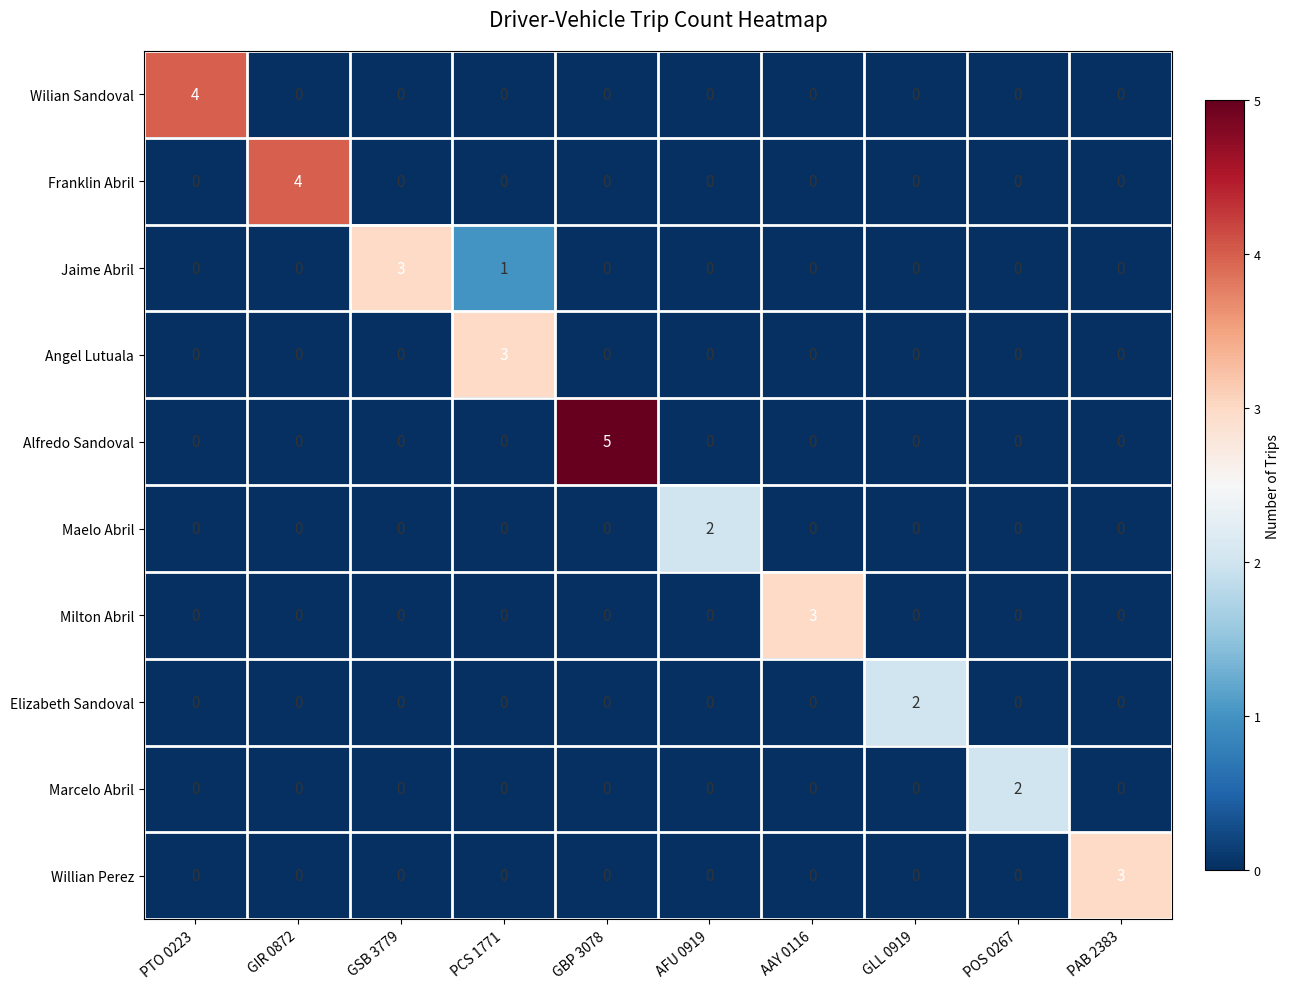

Is it true that Alfredo Sandoval equals 0 at PTO 0223?

True